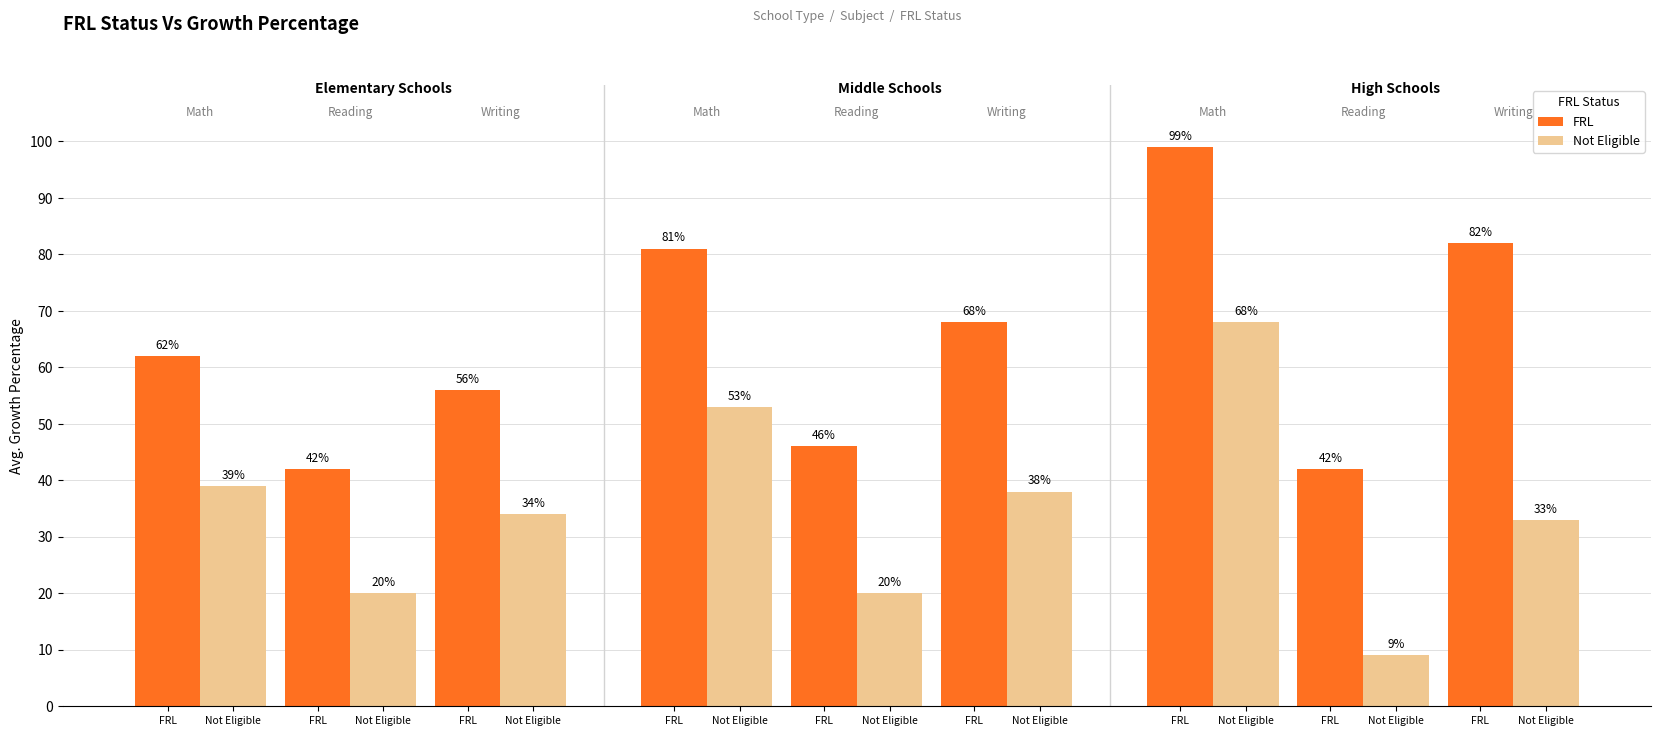

How many data points in FRL are less than 62?

4